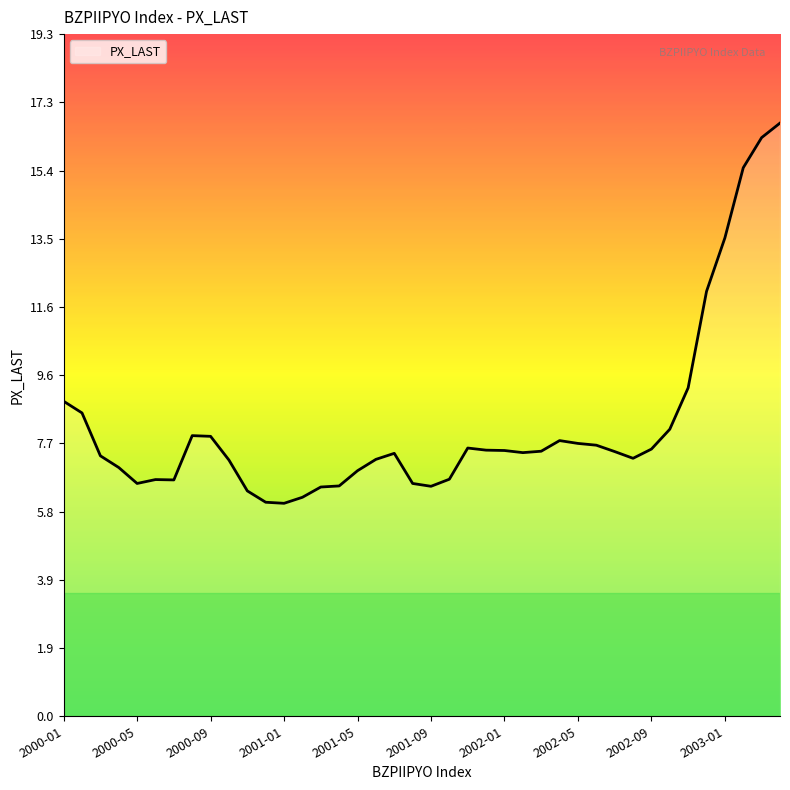

What is the minimum value shown in the chart?

6.0